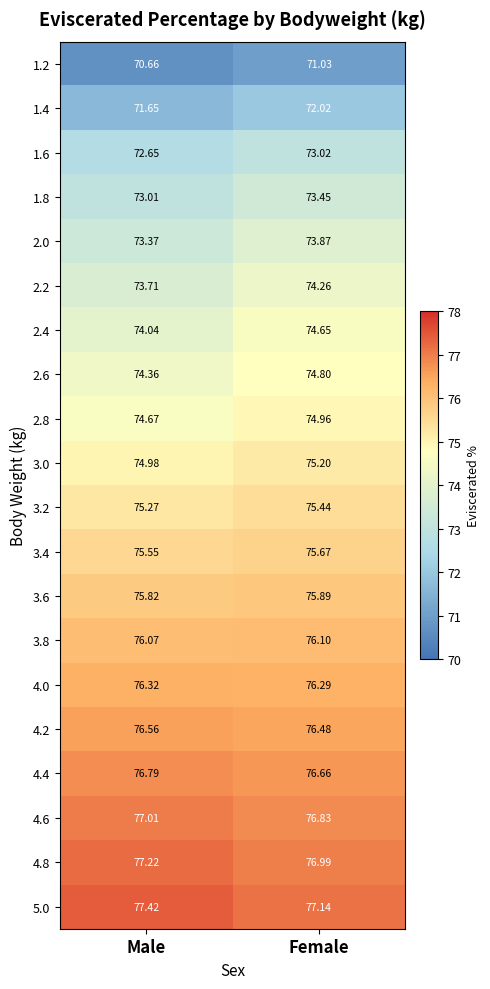

Is the value of 4.2 at Female greater than the value of 3.2 at Male?

Yes